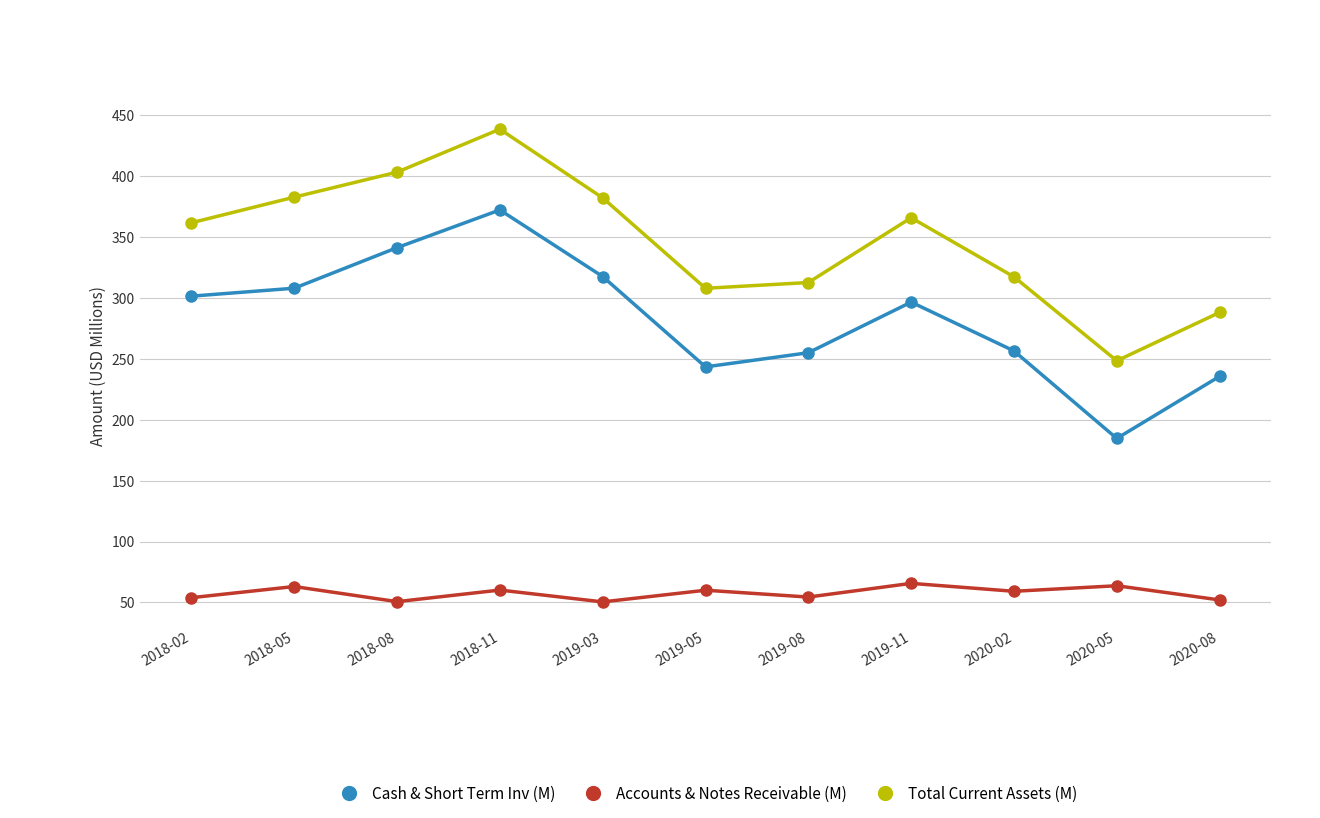

How many values in the Accounts & Notes Receivable (M) series are below 59?

5